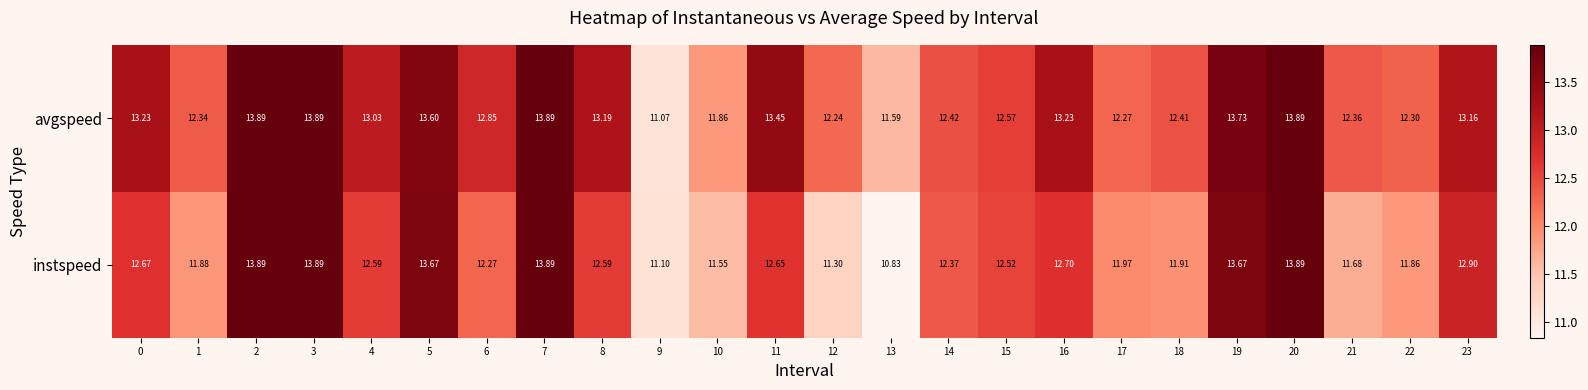

At which category does the chart reach its minimum across all series?

13